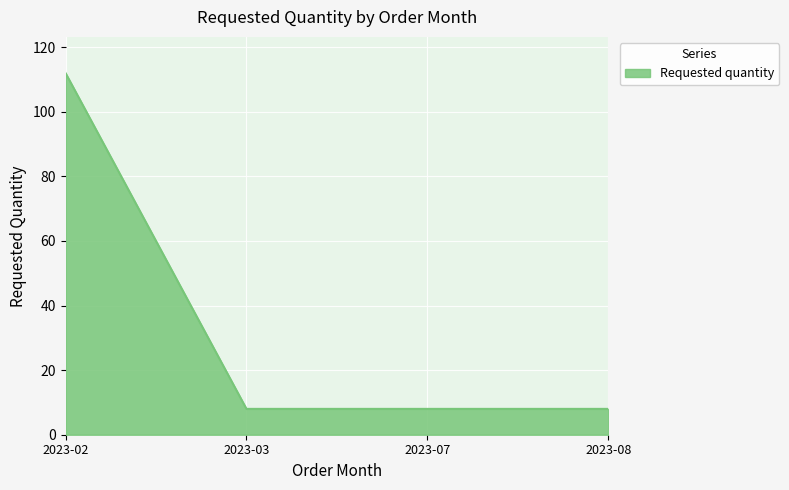

What is the ratio of the value at 2023-07 to the value at 2023-03?

1.0